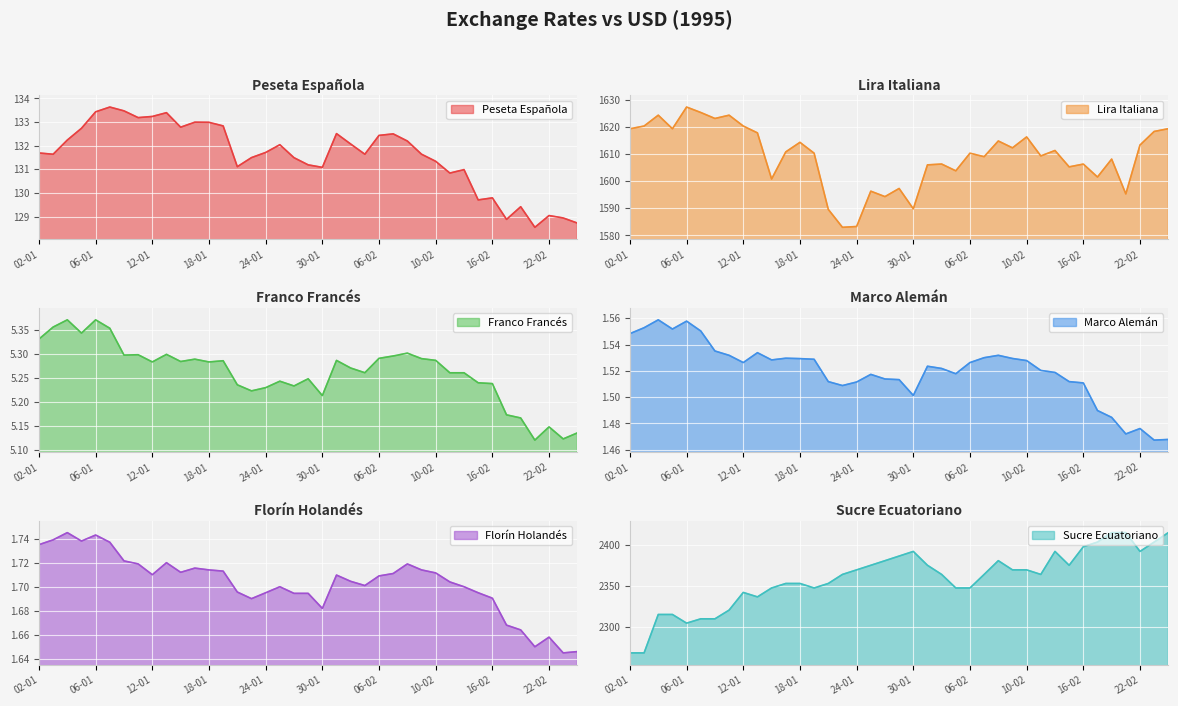

The Marco Alemán_line series shows 1.5 at 31. True or false?

True